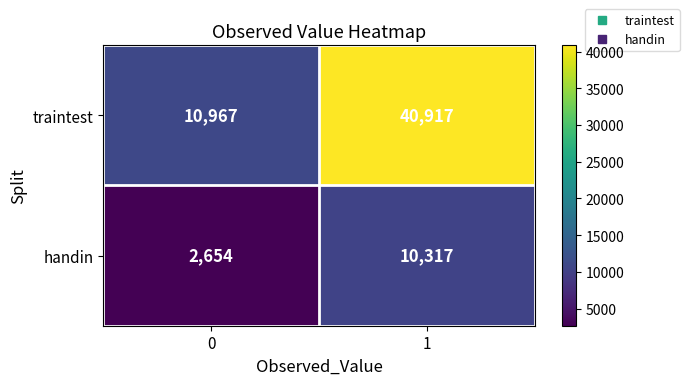

What is the difference between the handin values at 0 and 1?

7663